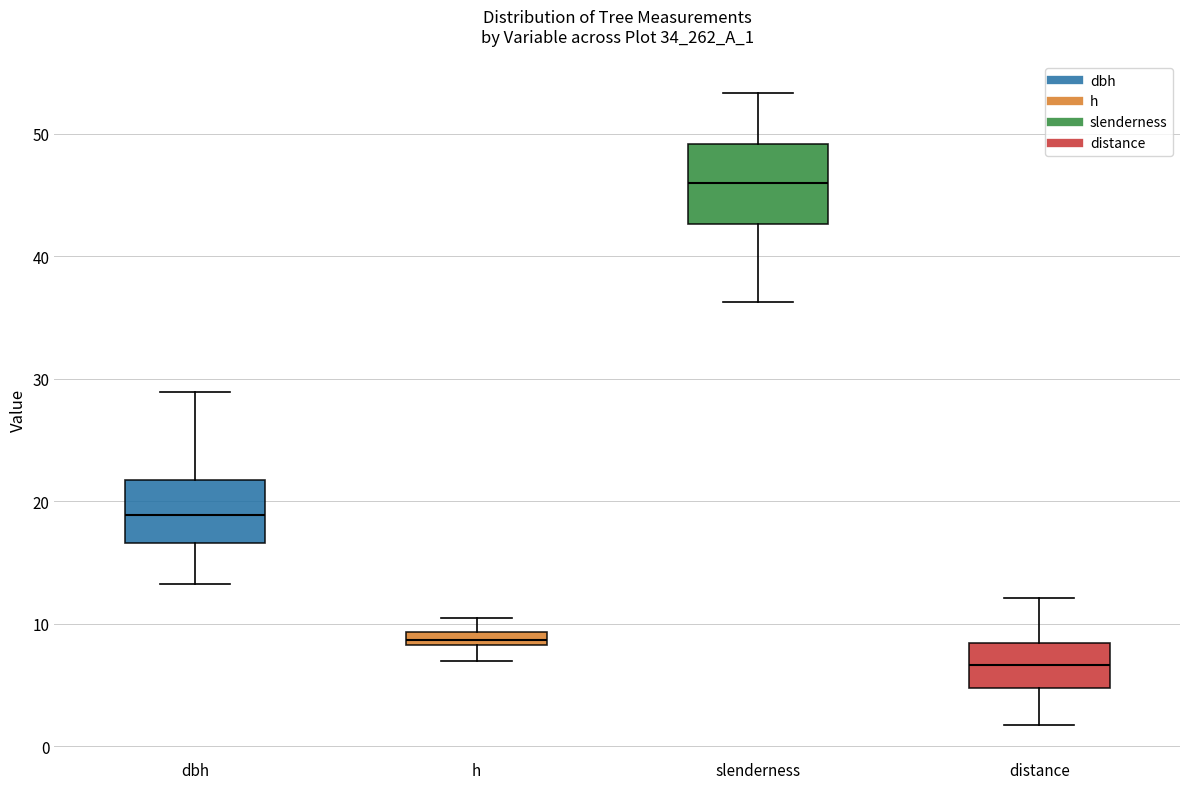

Where is the lower edge of the box for dbh on the y-axis? The values are not printed on the chart, so give them approximately, as read against the axis.

17